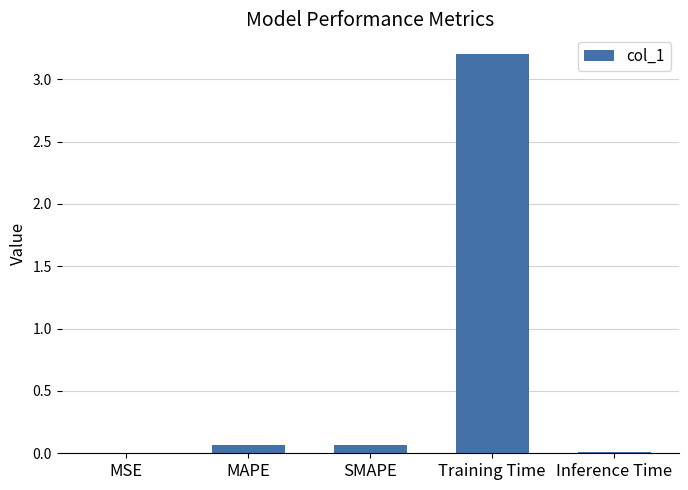

True or false: the data shows 3.2 at Training Time.

True